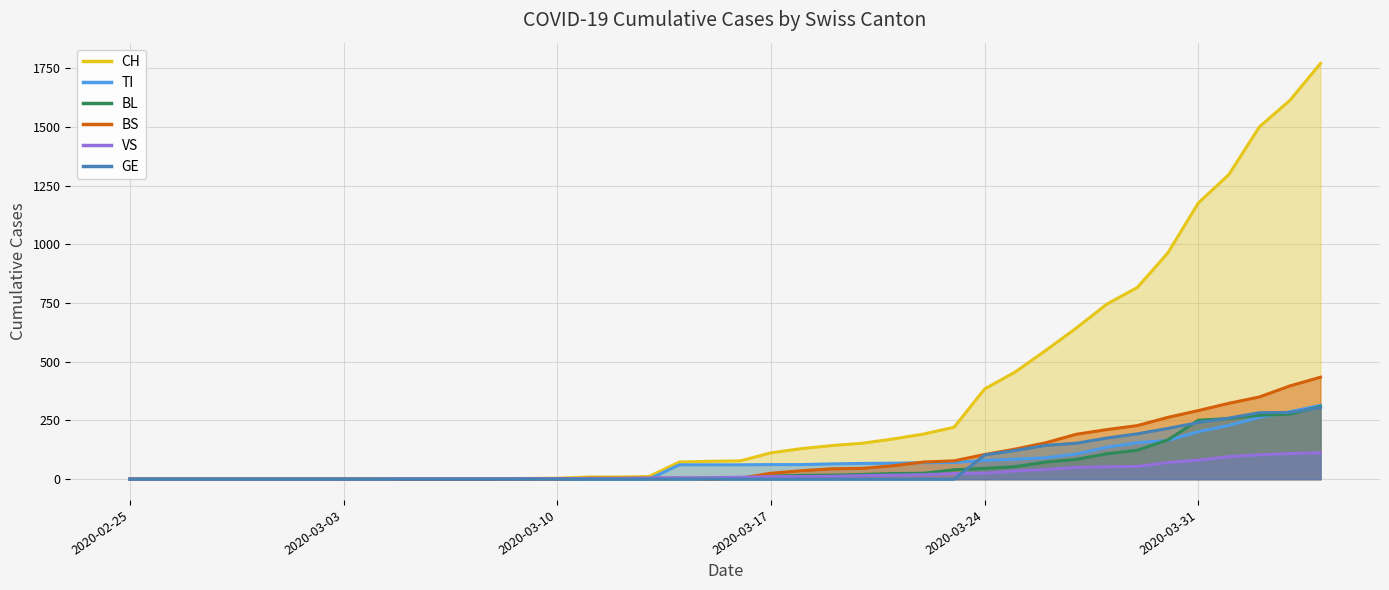

True or false: GE has more than 1 interior local peaks.

False